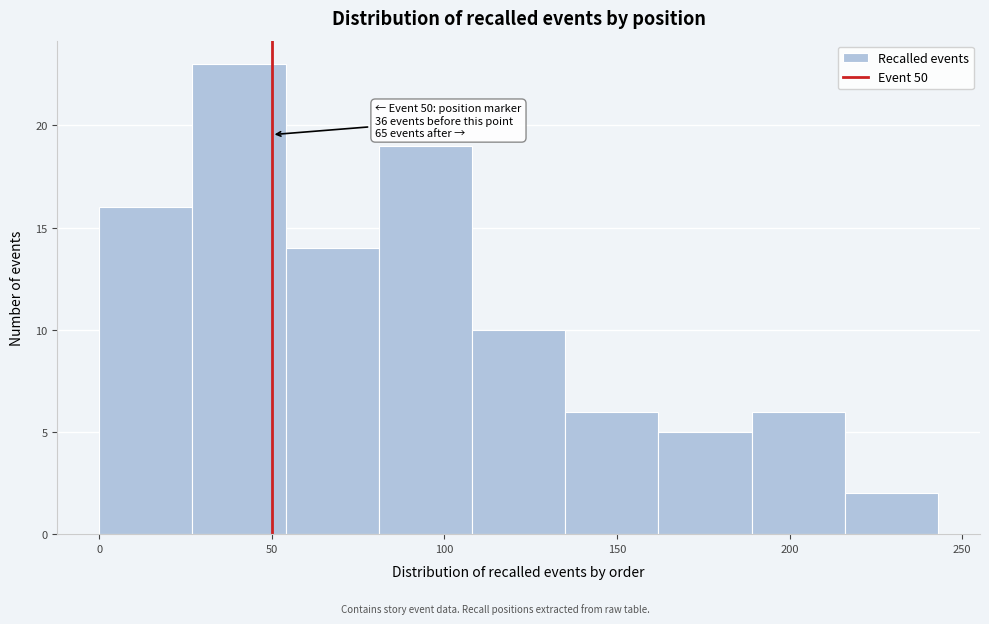

Over which range of the x-axis is the bar tallest?

27 to 54